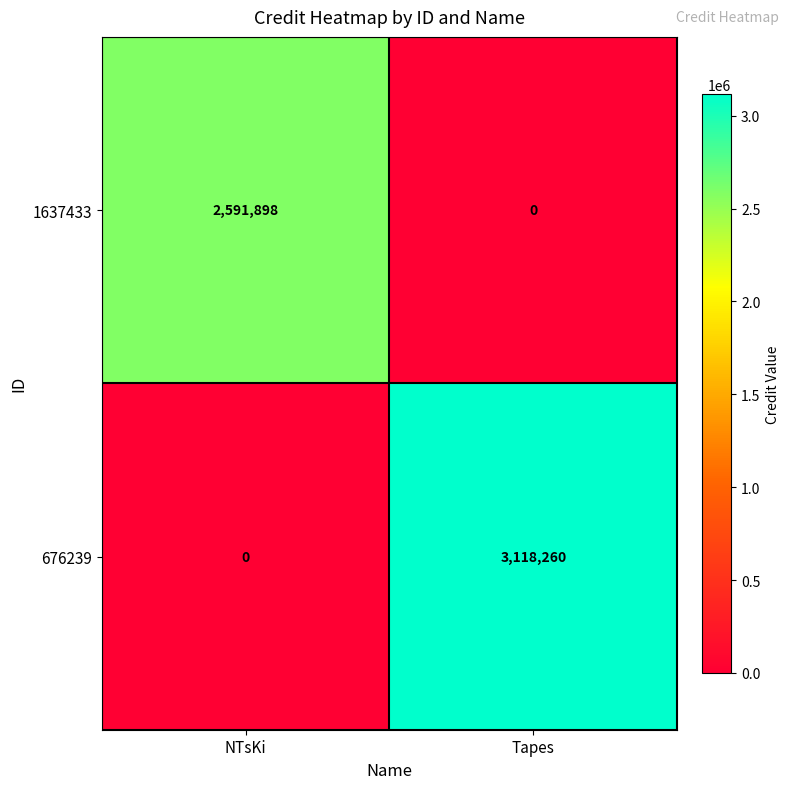

List the series in order of their overall mean, highest first.

676239, 1637433